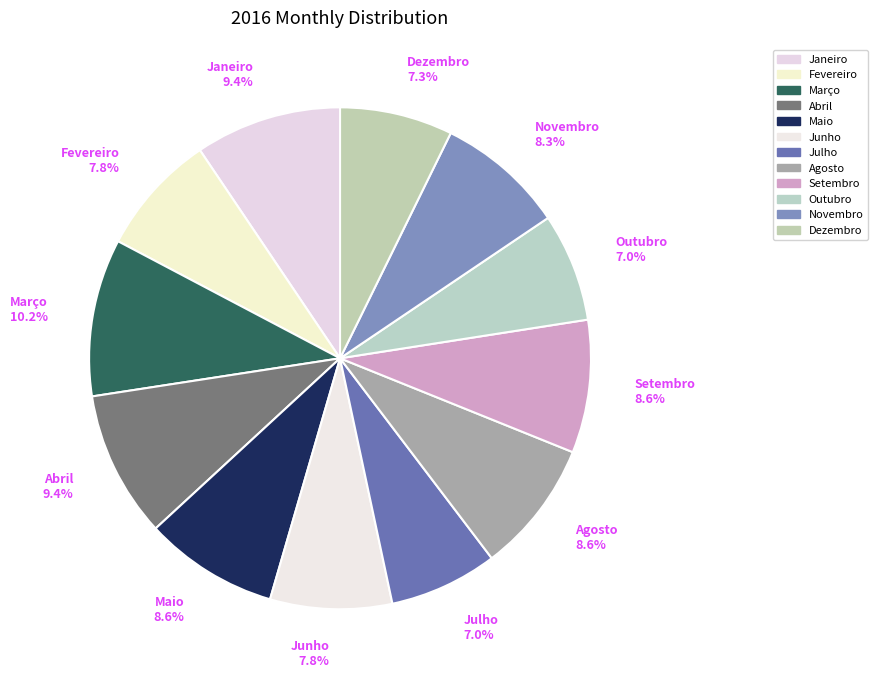

Does Agosto represent more than half of the total?

No